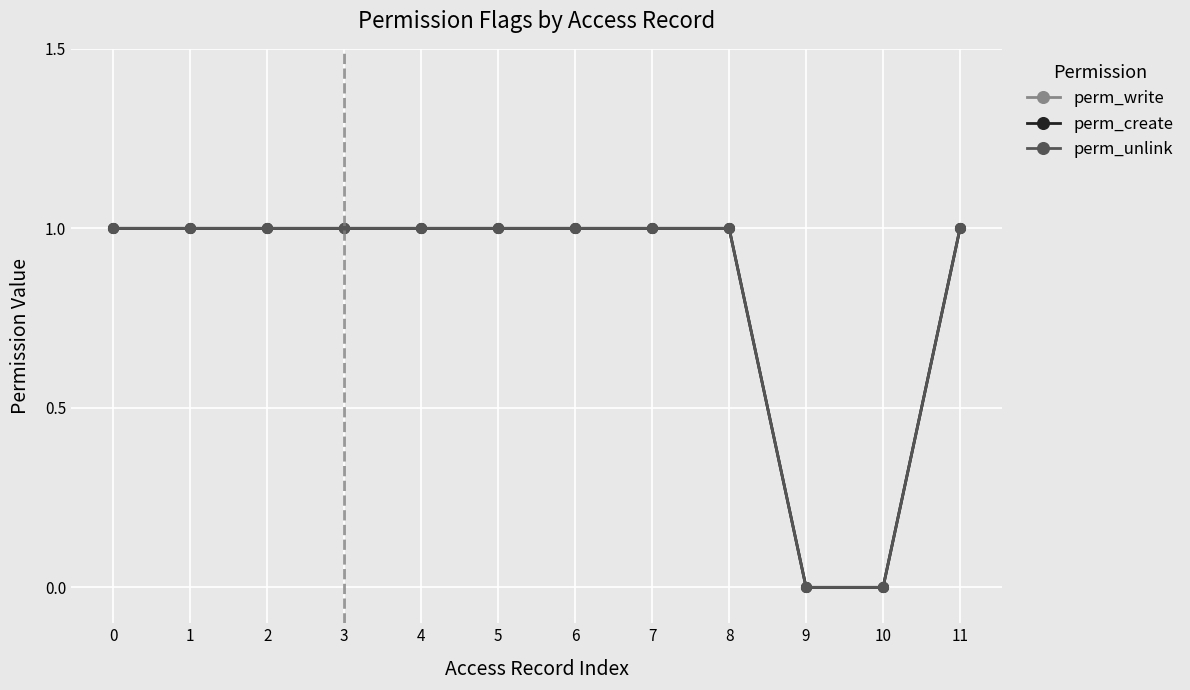

What is the total value across all series at 0?

3